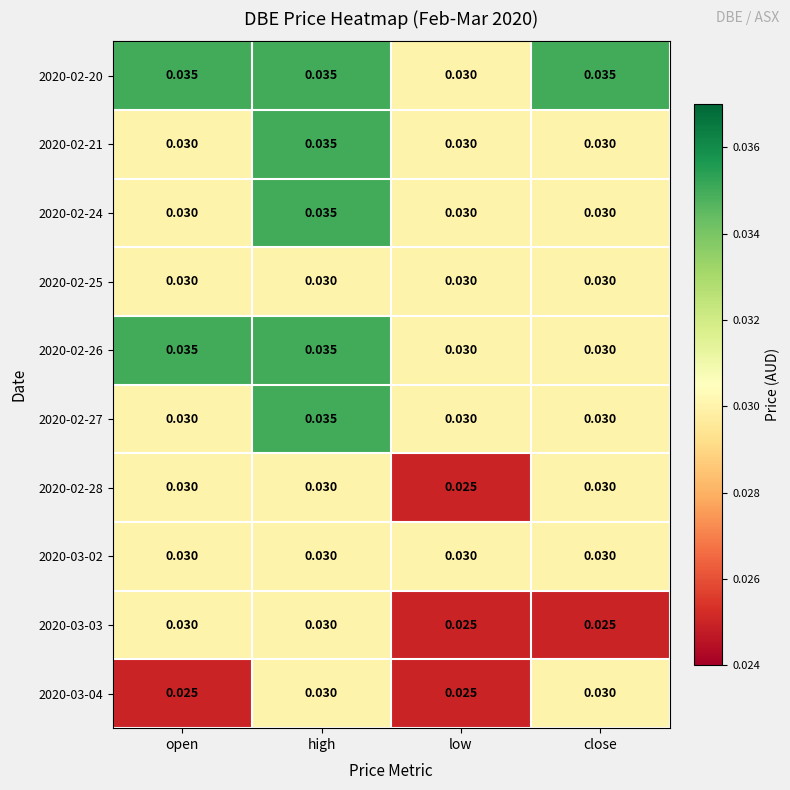

Is the value of 2020-02-24 at low greater than the value of 2020-03-04 at open?

Yes